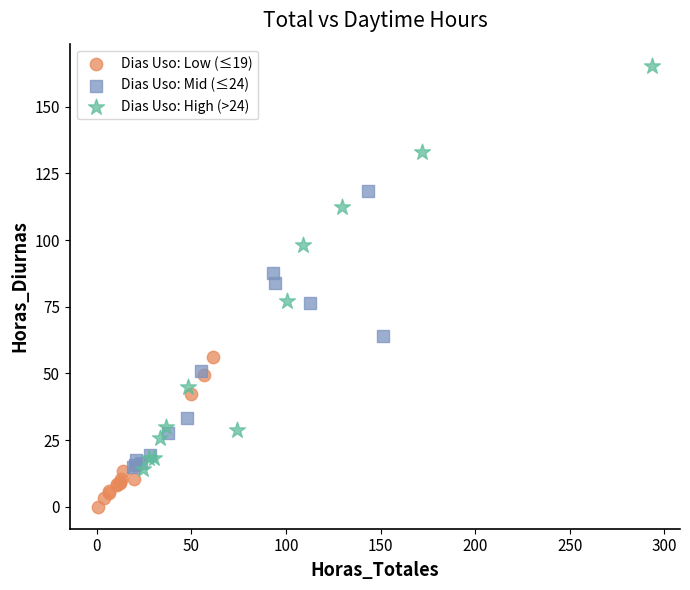

Which series contains the lowest Y value?

Dias Uso: Low (≤19)